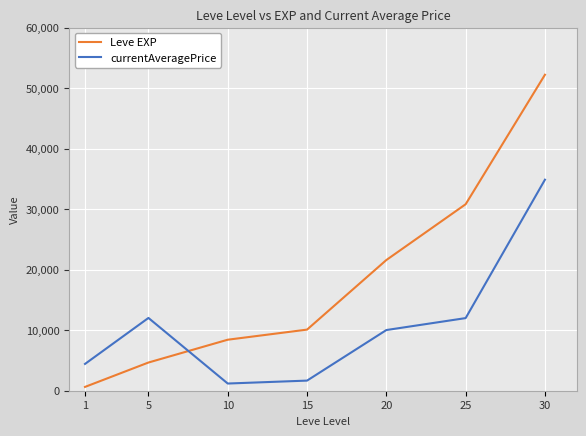

After their last crossing, which series has the higher values: Leve EXP or currentAveragePrice?

Leve EXP